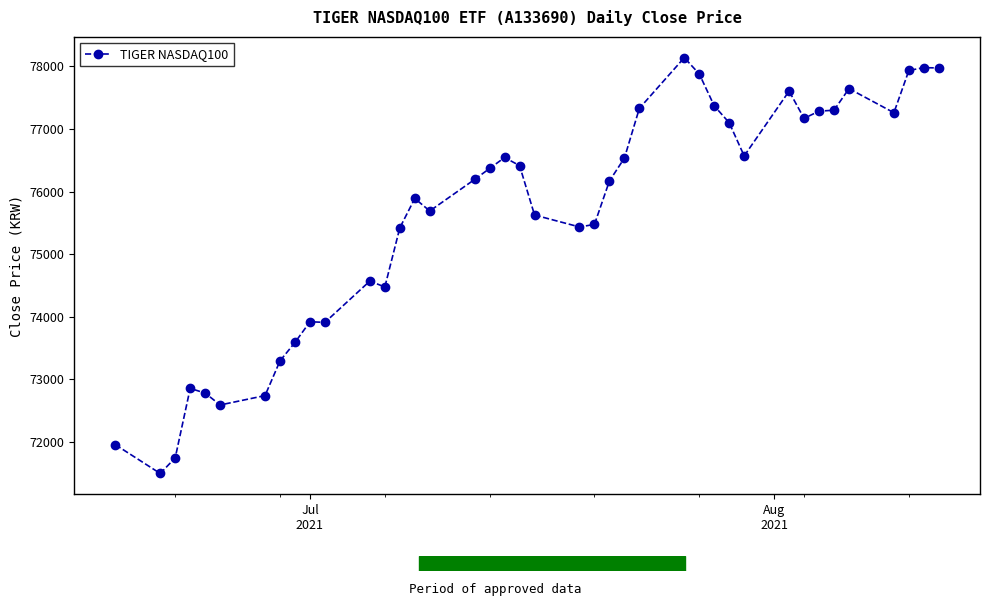

Does the chart have visible grid lines?

No